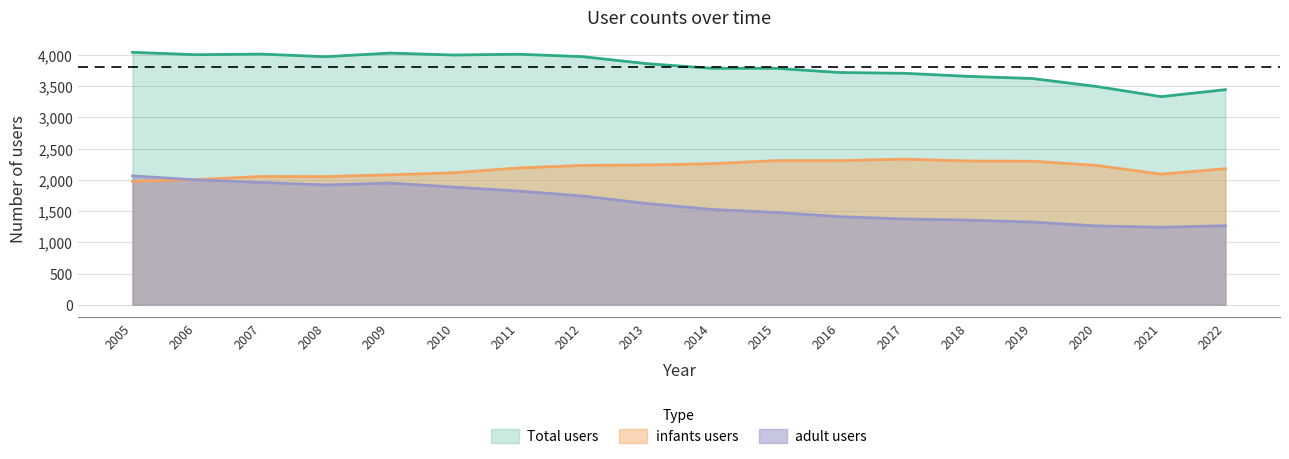

How many interior local peaks does the Total users series have?

3